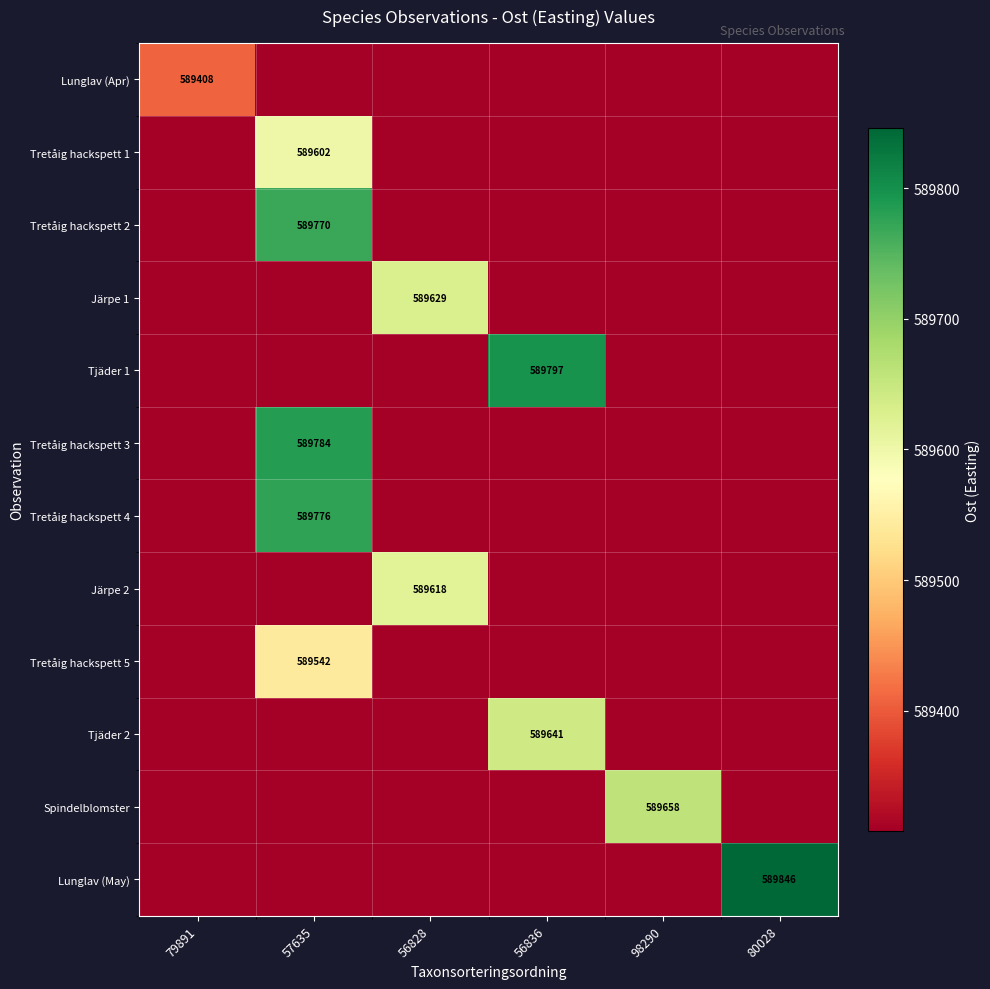

The Lunglav (May) series shows 589846 at 80028. True or false?

True